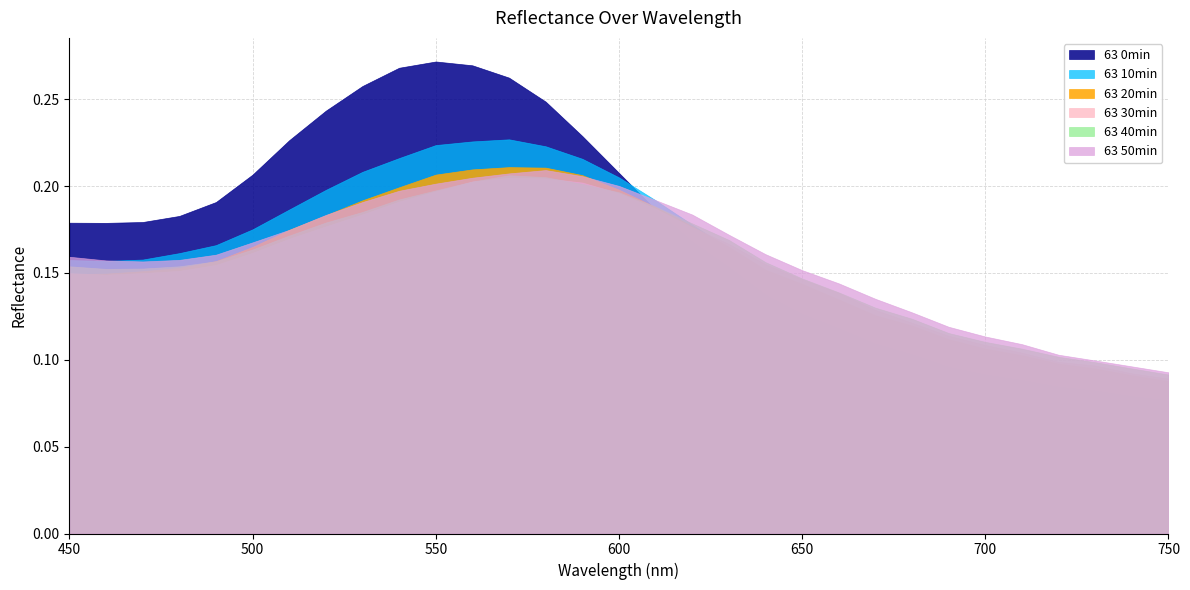

How many categories are shown in the chart?

31